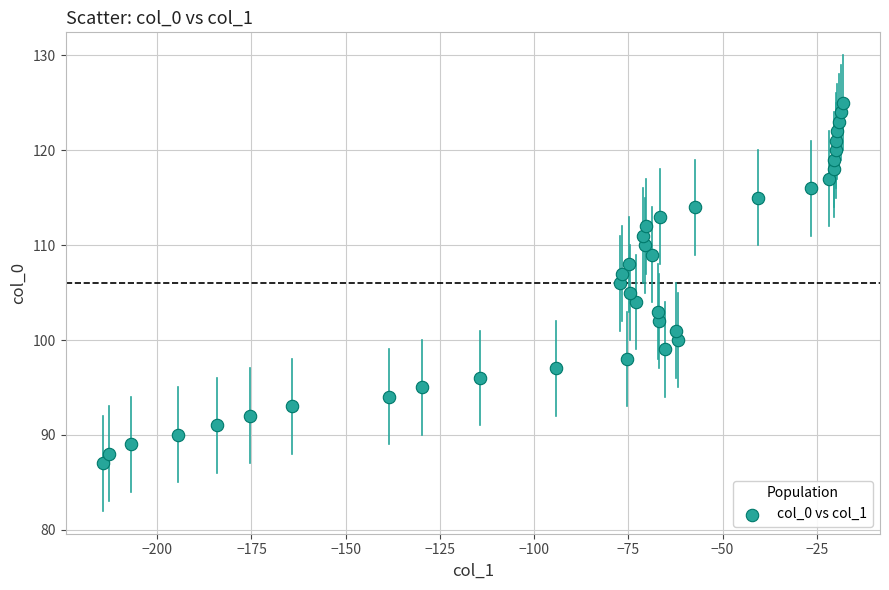

What is the range of Y values (max minus min)?

38